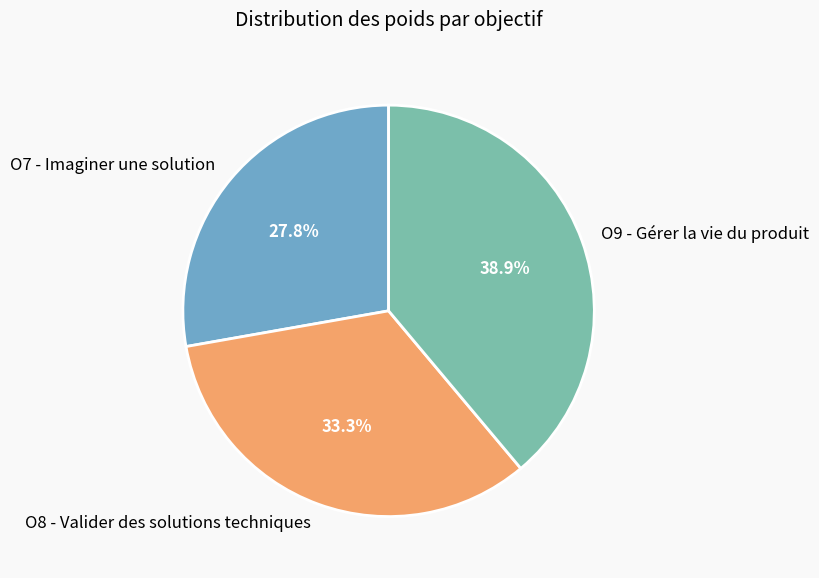

Combined, what portion of the pie is O8 - Valider des solutions techniques and O9 - Gérer la vie du produit?

72.2%